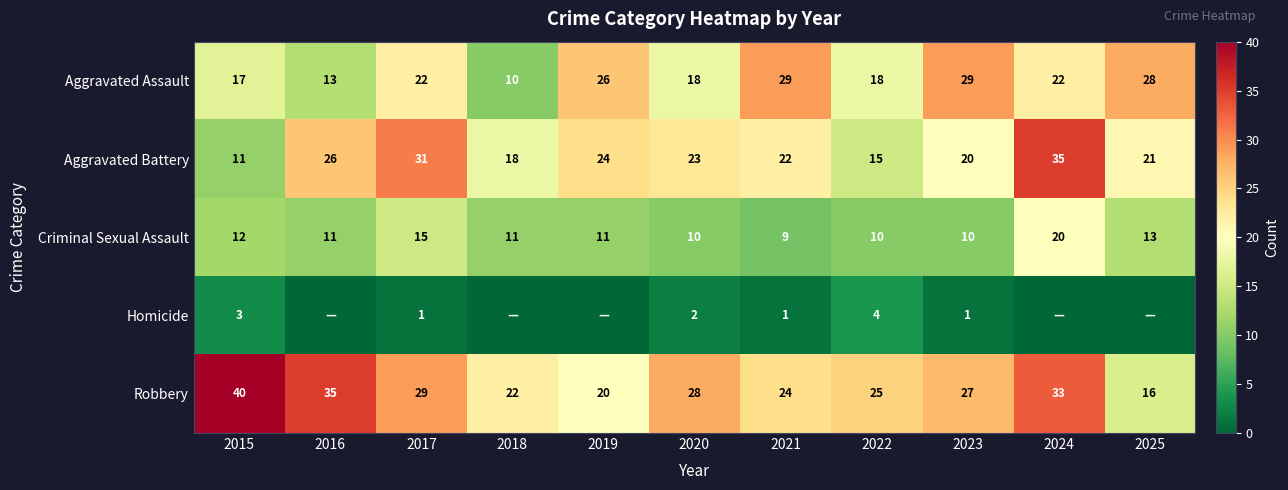

True or false: Homicide has a value of 1 at 2021.

True